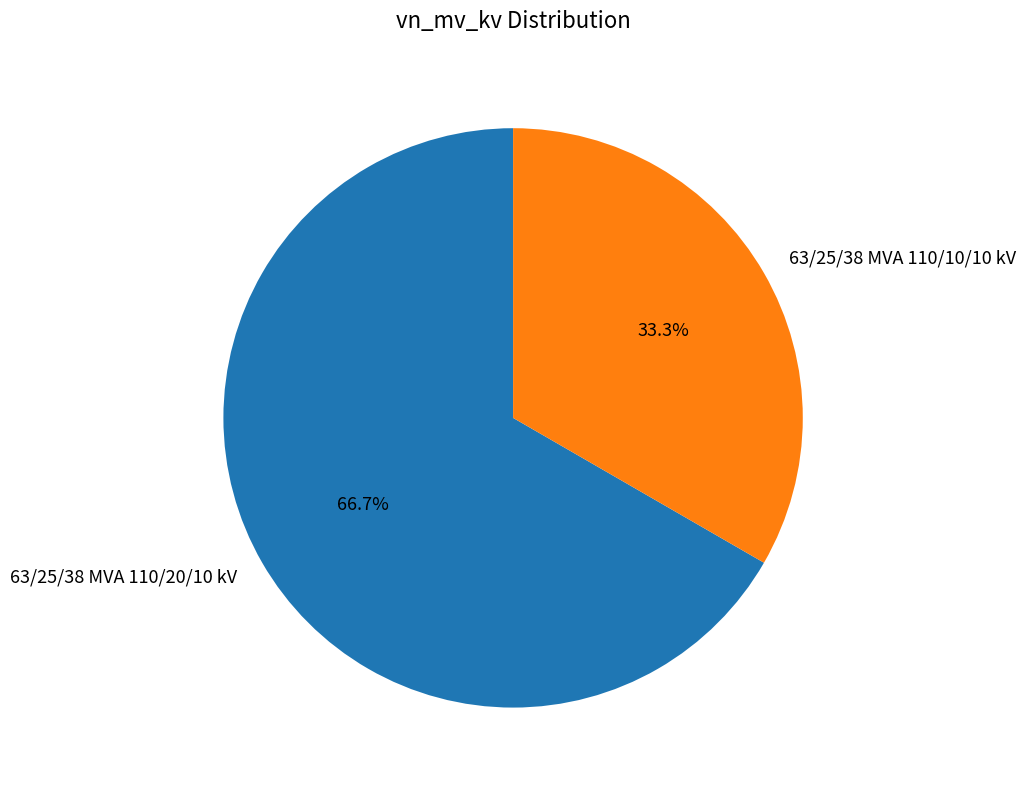

How many segments does this pie chart have?

2